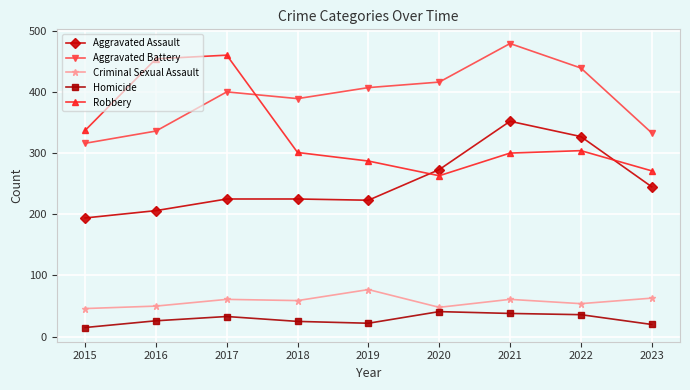

What is the lowest value of the Aggravated Battery series?

316